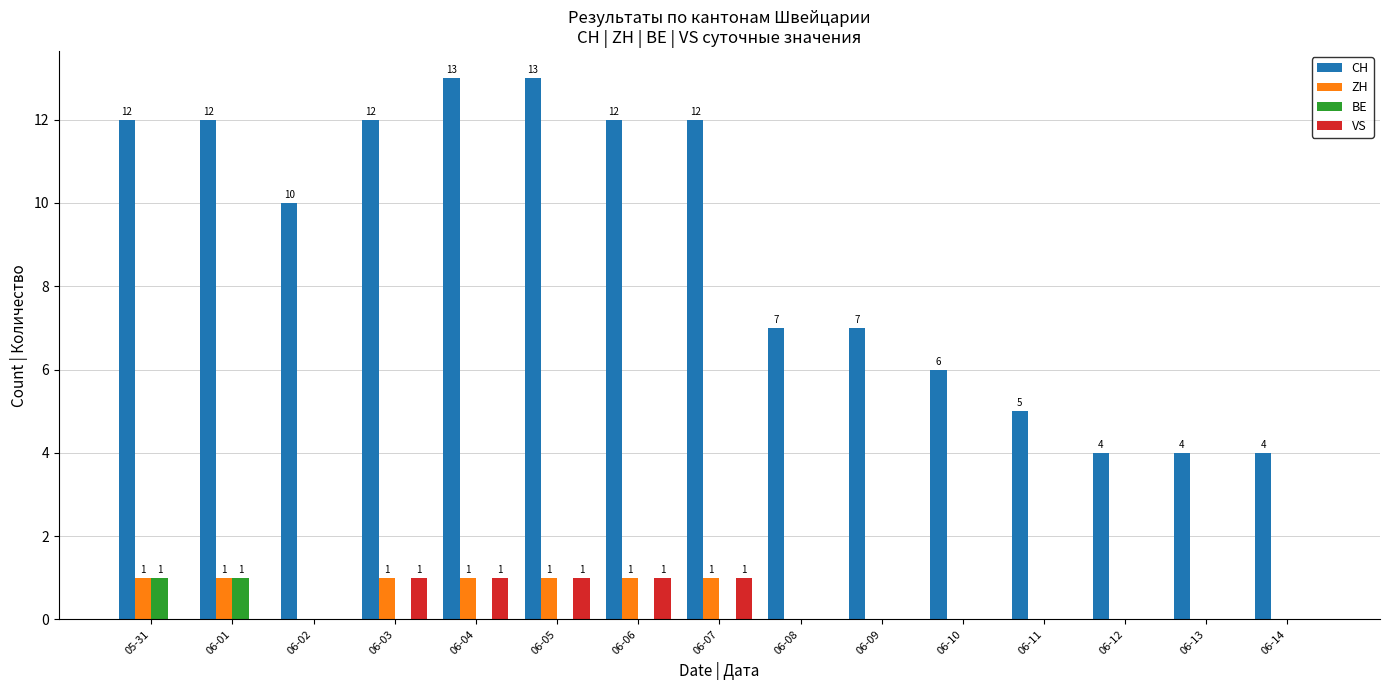

Is the value of ZH at 06-06 greater than the value of CH at 06-10?

No